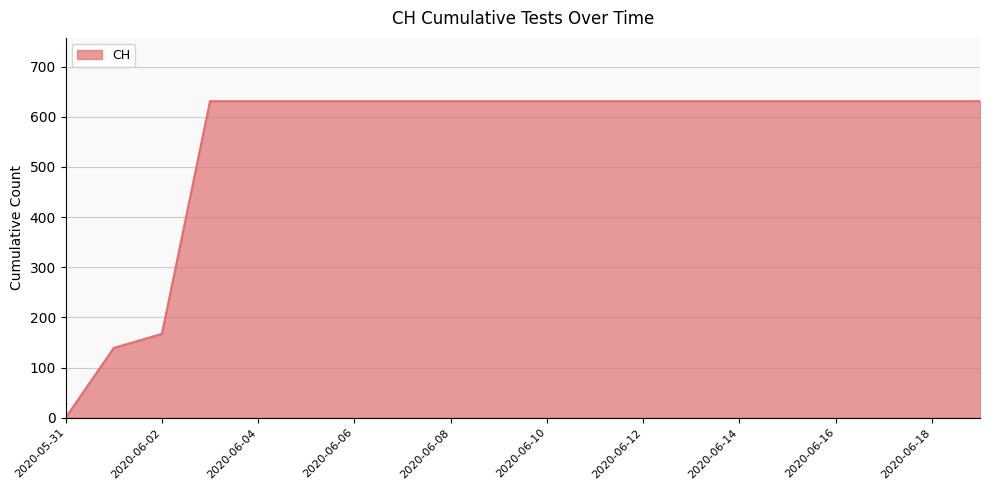

What is the difference between the maximum and minimum values?

631